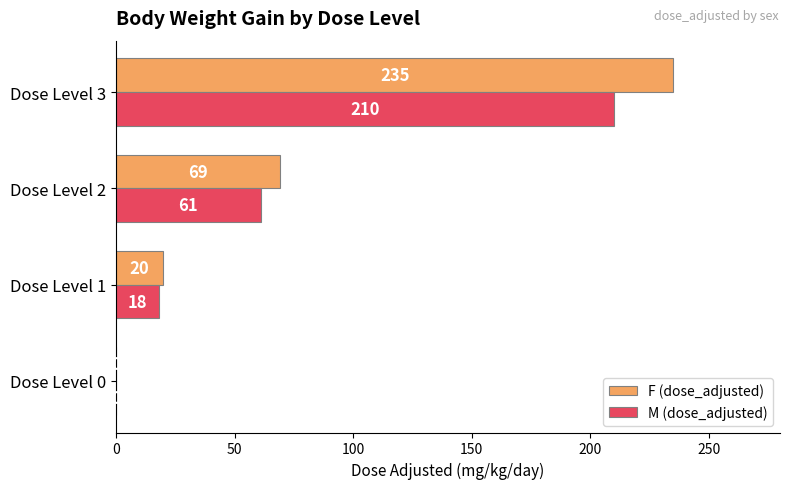

Between Dose Level 1 and Dose Level 2, which series saw the biggest shift?

F (dose_adjusted)